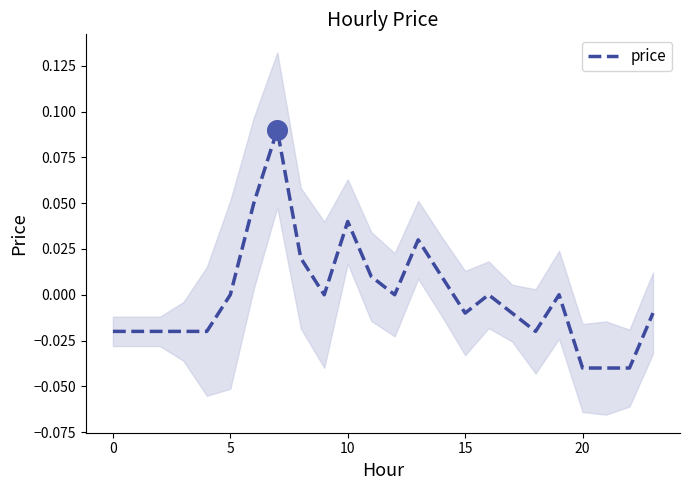

Between 11 and 22, which is larger?

11